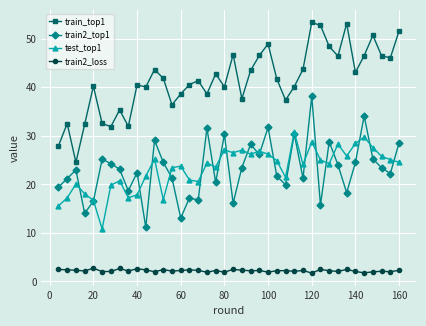

What is the highest value of the test_top1 series?

30.8